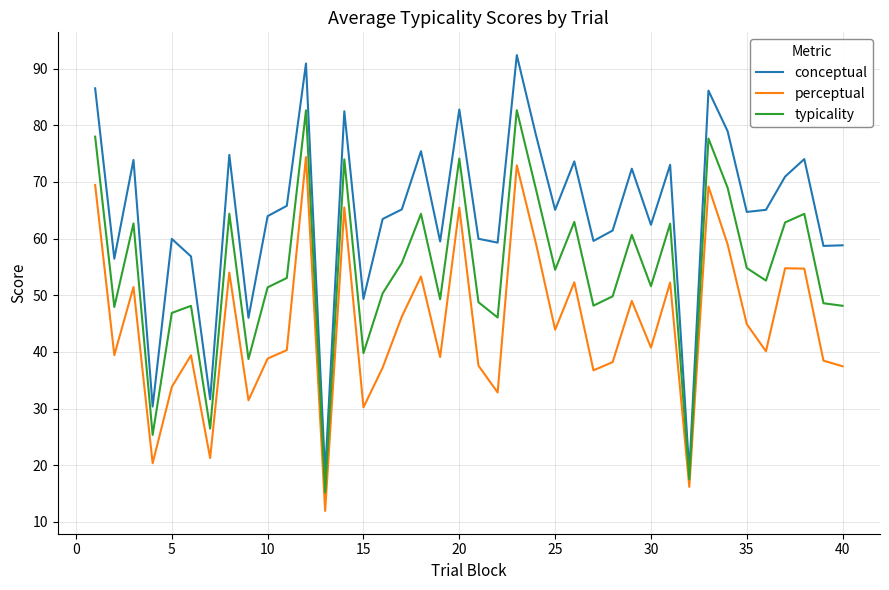

At how many categories does at least one series exceed 20?

38